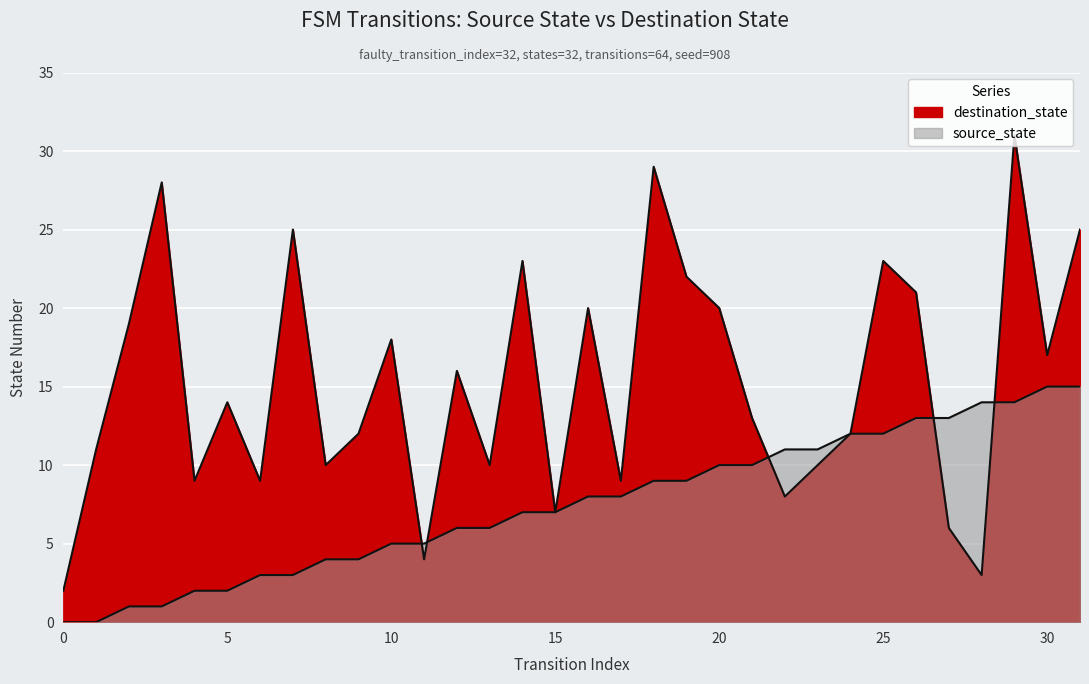

What is the value of the destination_state point at the 18th from the left?

9